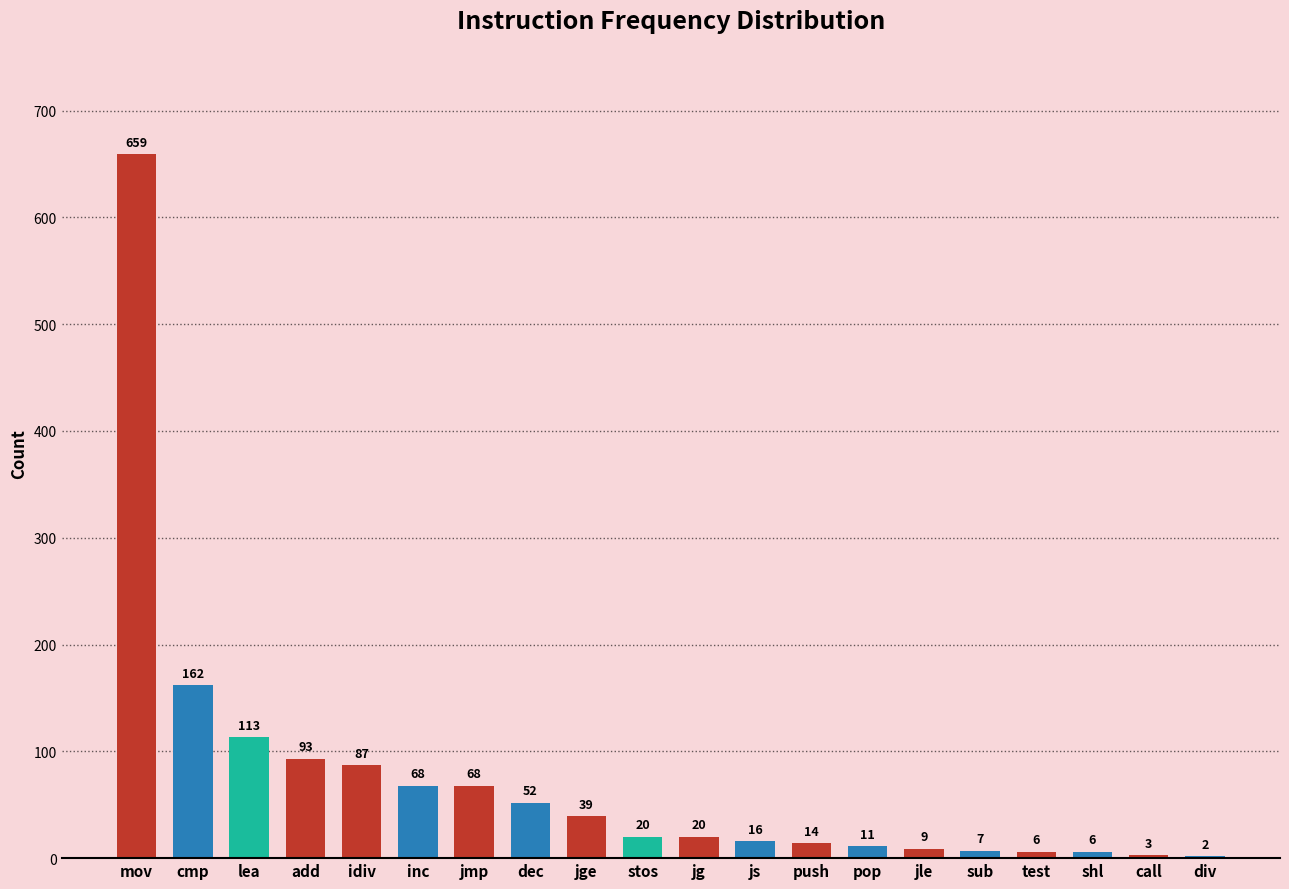

The chart shows a value of 68 at jmp. True or false?

True